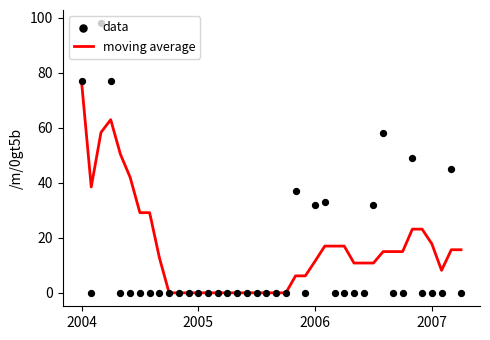

Which series reaches the maximum Y coordinate?

data